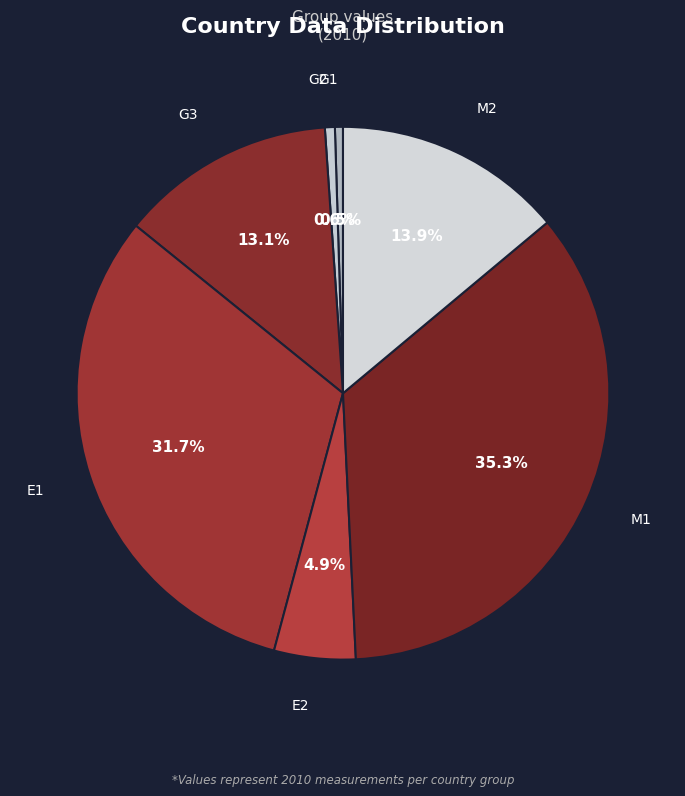

What is the total percentage of G1 and G3?

13.6%